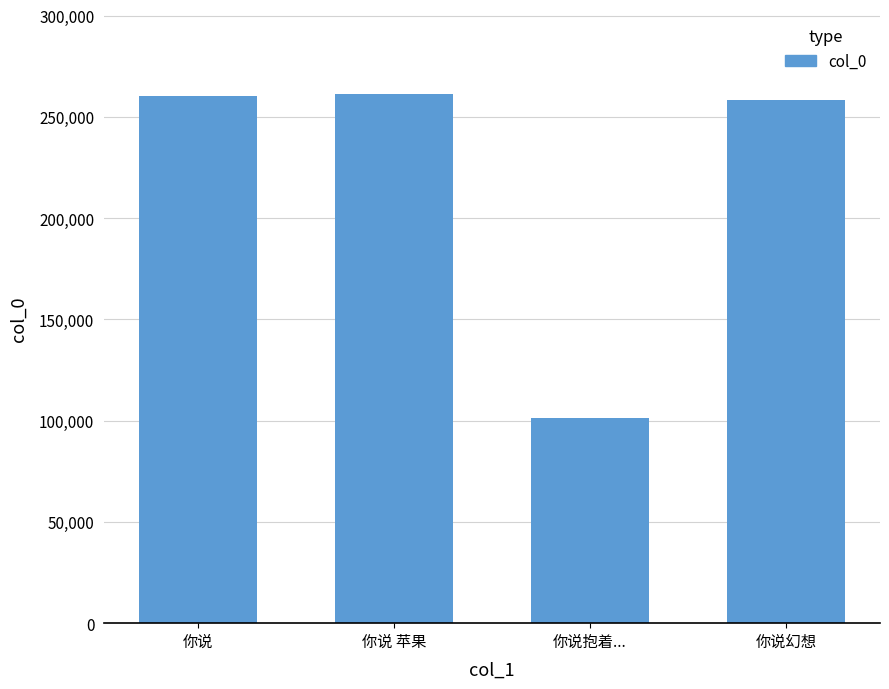

Between 你说 苹果 and 你说幻想, which is larger?

你说 苹果